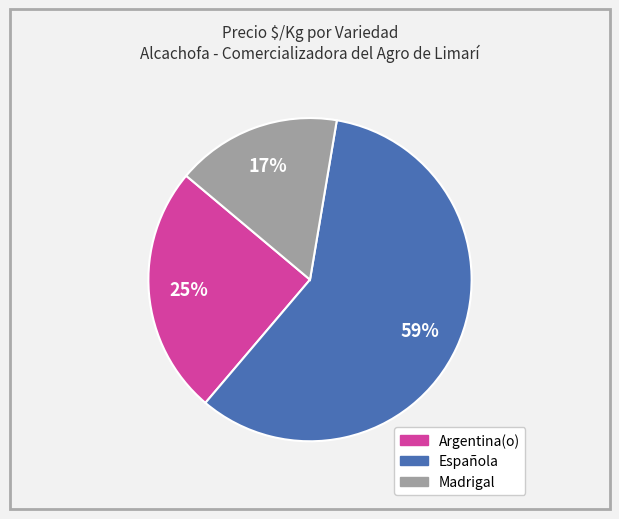

To the nearest percent, what is the difference between the largest and smallest slice percentages?

42%